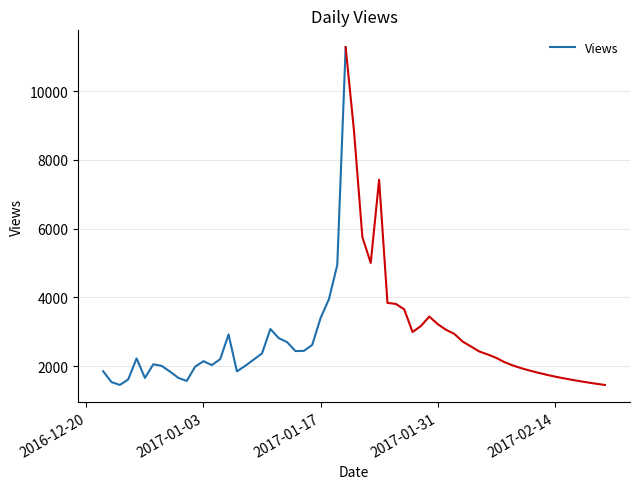

What is the minimum value for Views?

1456